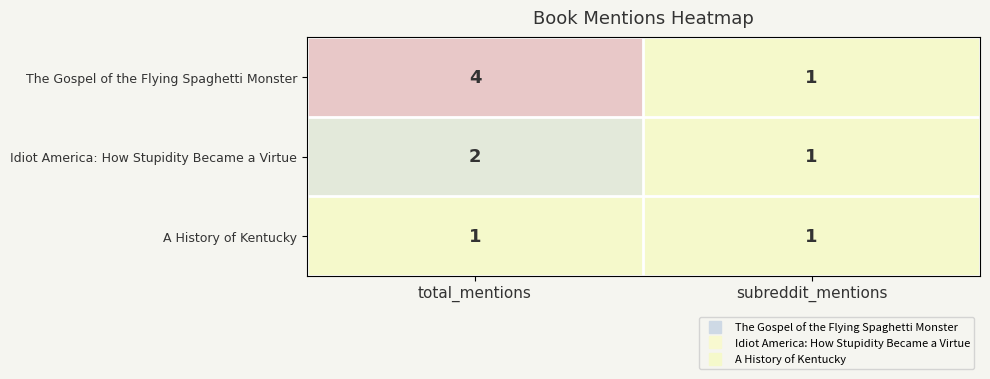

List the series in order of their overall mean, highest first.

The Gospel of the Flying Spaghetti Monster, Idiot America: How Stupidity Became a Virtue, A History of Kentucky